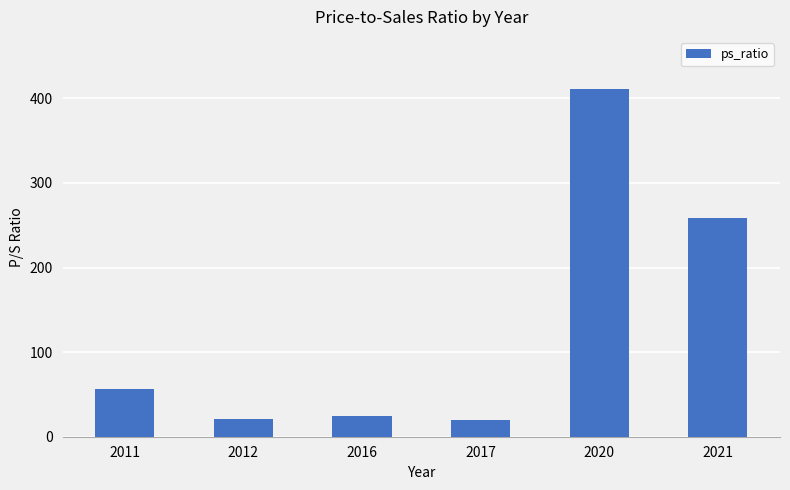

The chart shows a value of 56.1 at 2011. True or false?

True